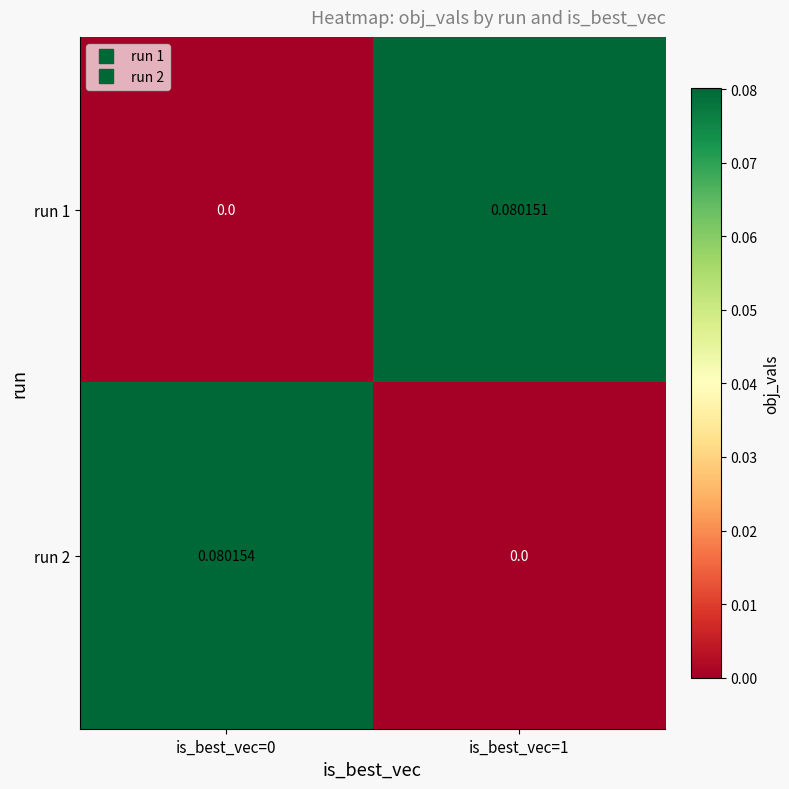

List the series in order of their overall mean, highest first.

run 2, run 1